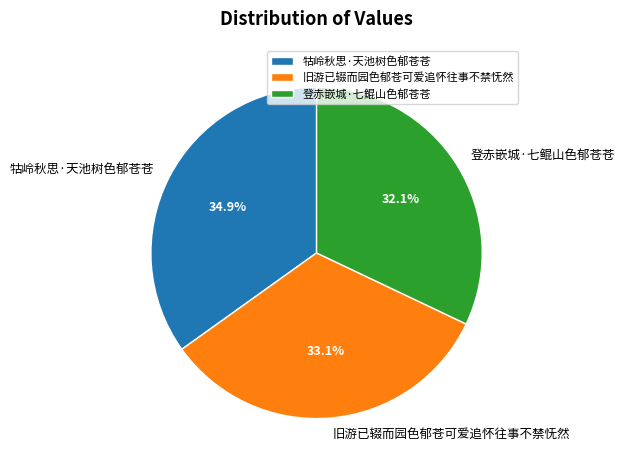

What is the smallest slice in the pie chart?

登赤嵌城·七鲲山色郁苍苍